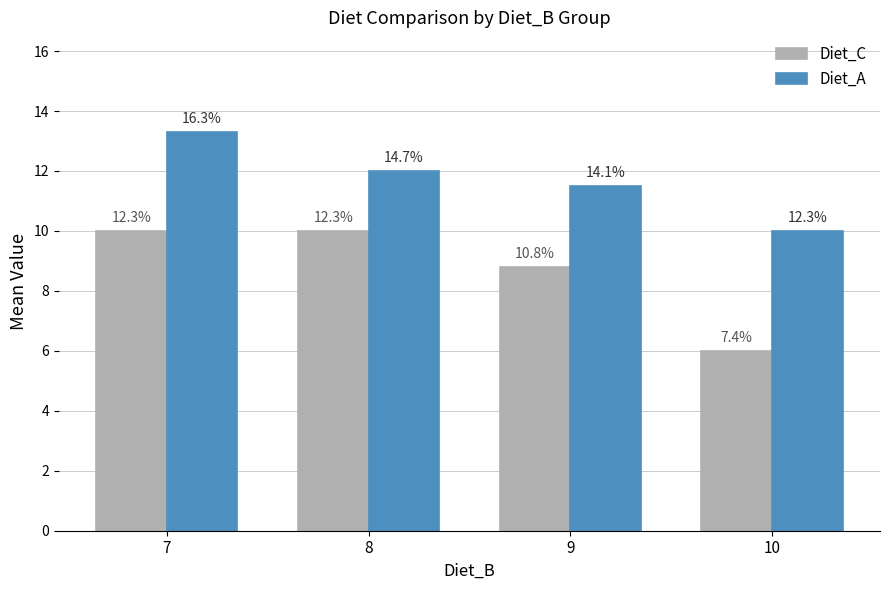

At how many categories does at least one series exceed 12?

1